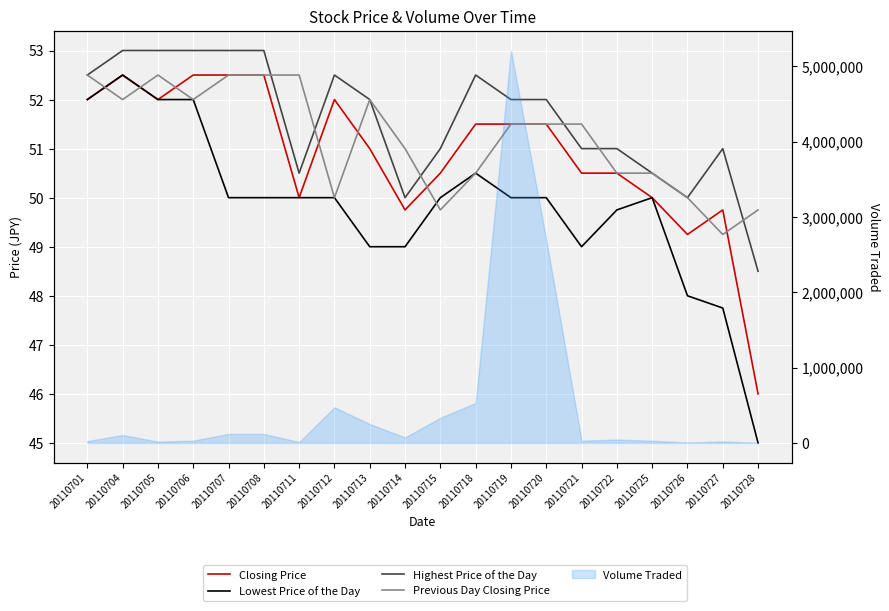

Count the number of categories in the chart.

20